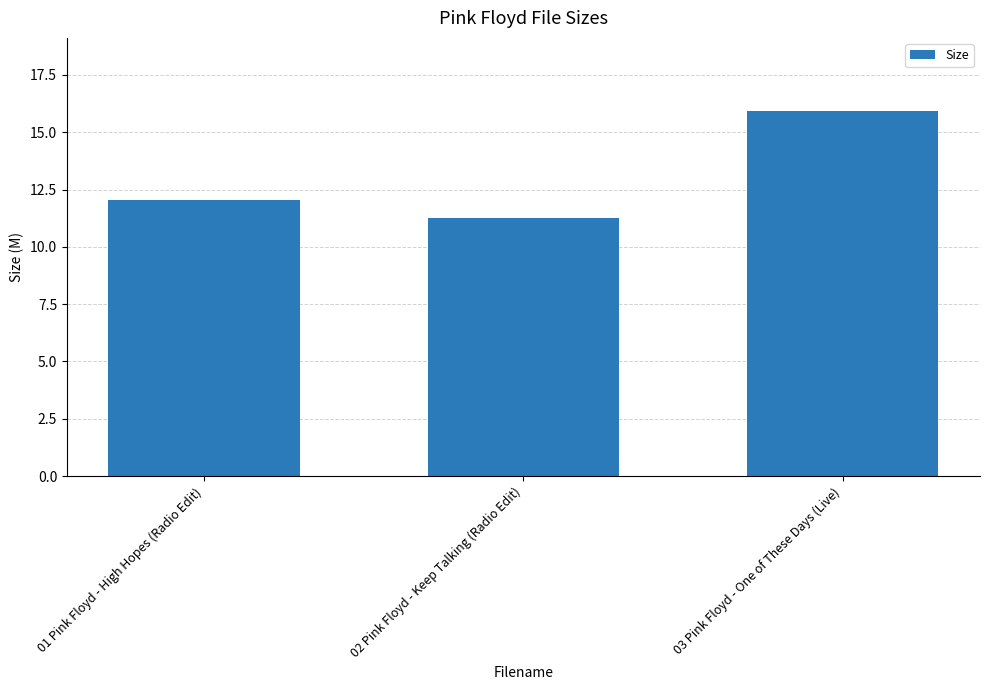

What is the label of the 1st bar from the left?

01 Pink Floyd - High Hopes (Radio Edit)